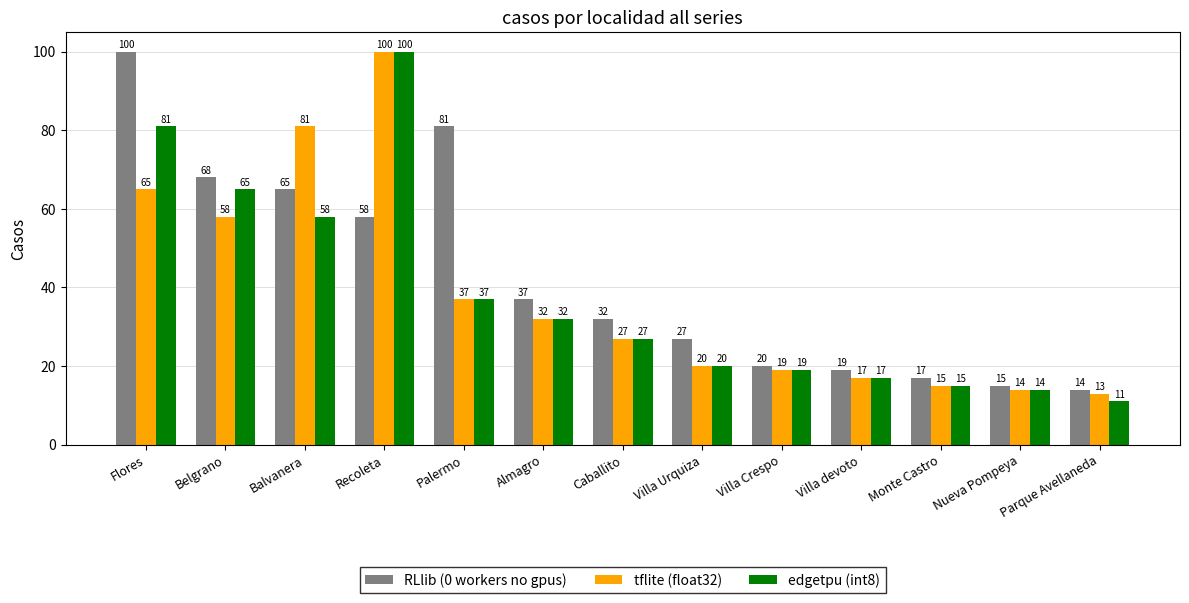

At which label does edgetpu (int8) first exceed 27?

Flores